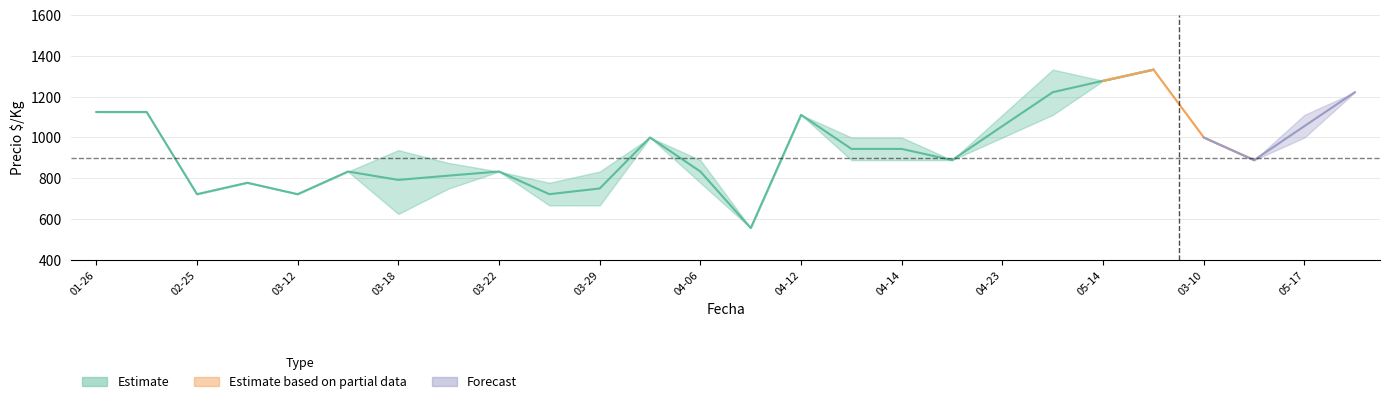

What is the greatest value displayed?

1333